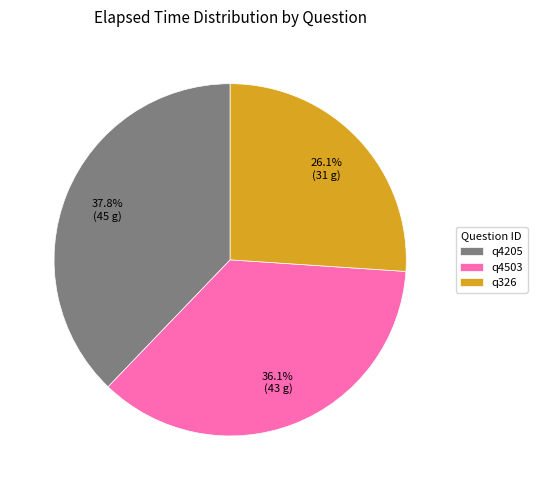

To the nearest percent, what percentage of the pie is q4205?

38%